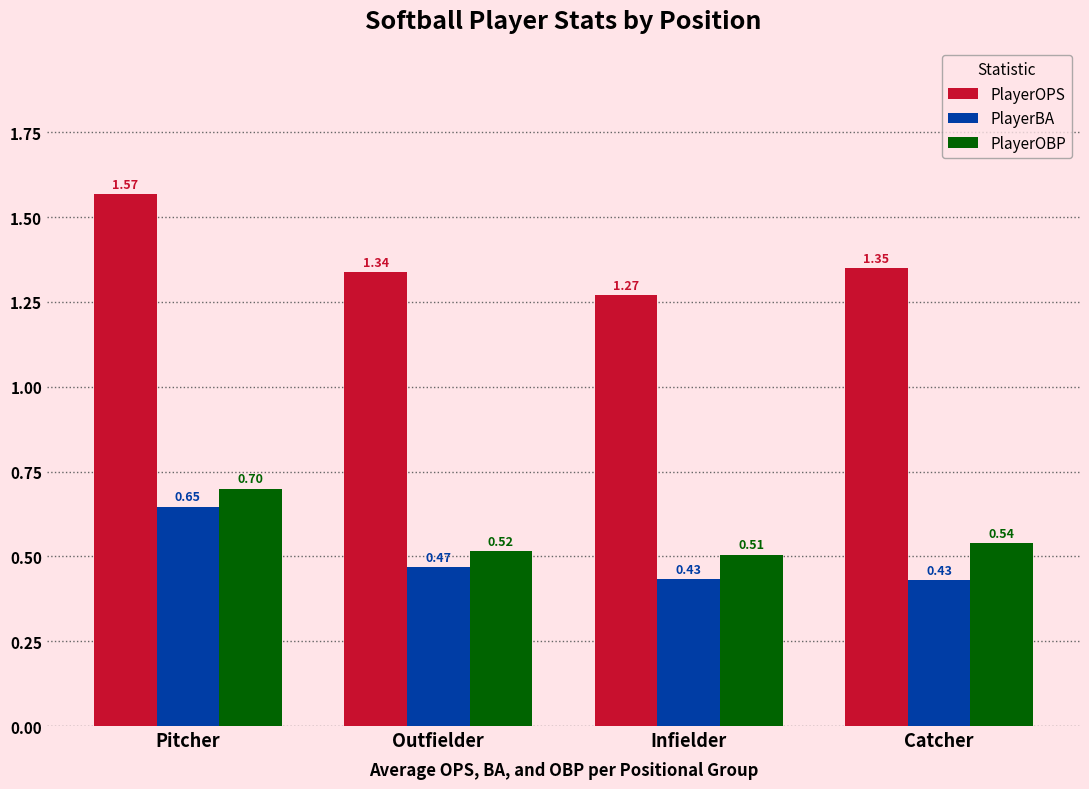

Which series changed the most between Pitcher and Outfielder?

PlayerOPS